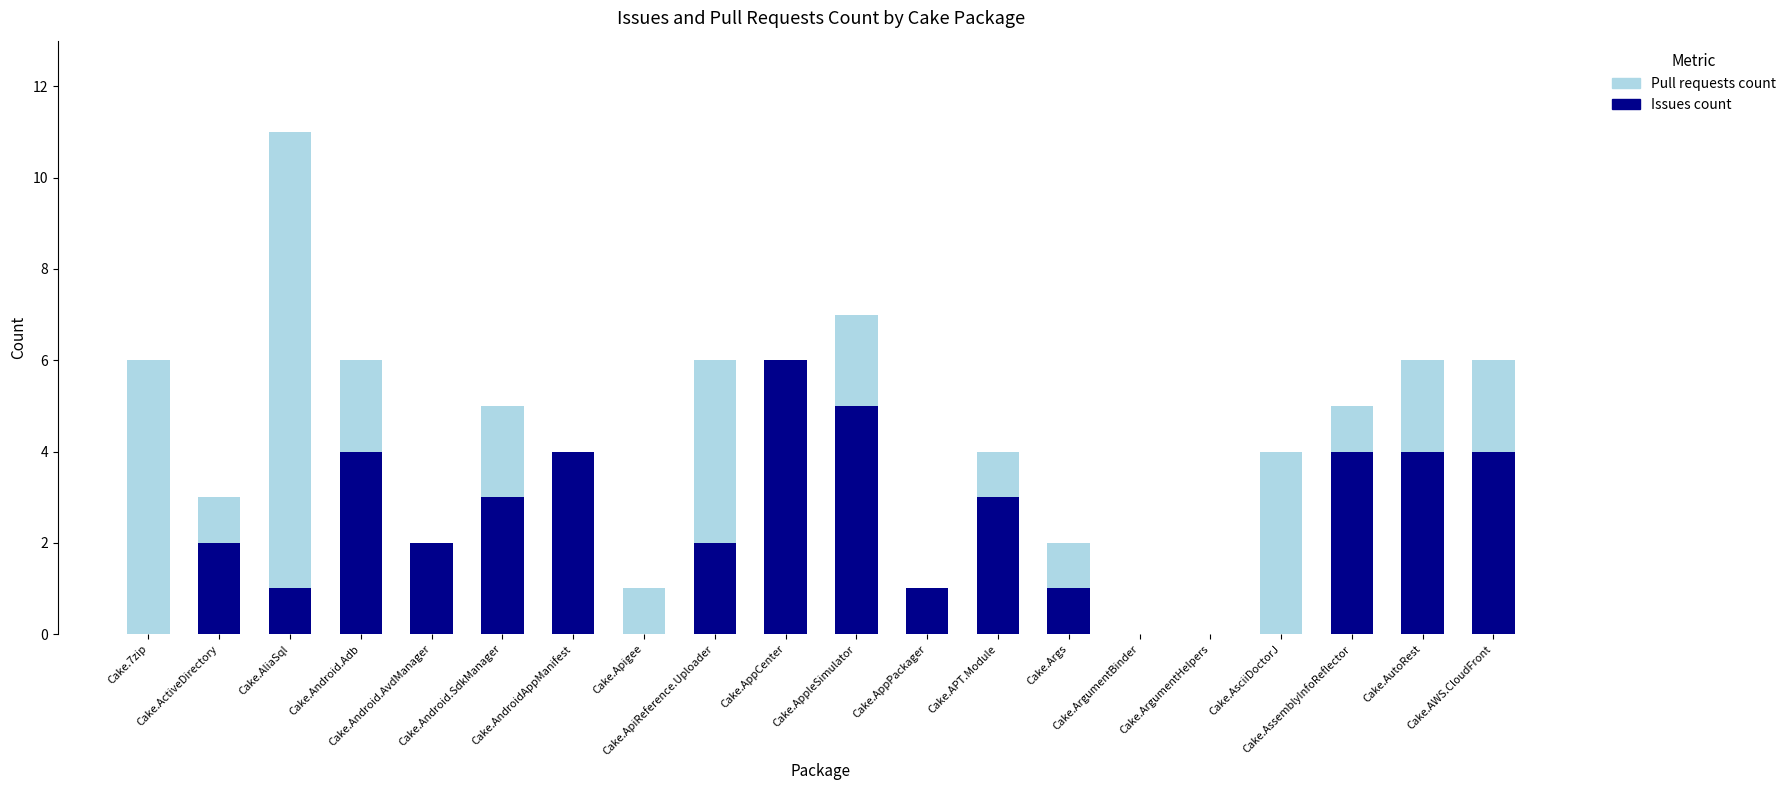

What is the maximum value for Issues count?

6